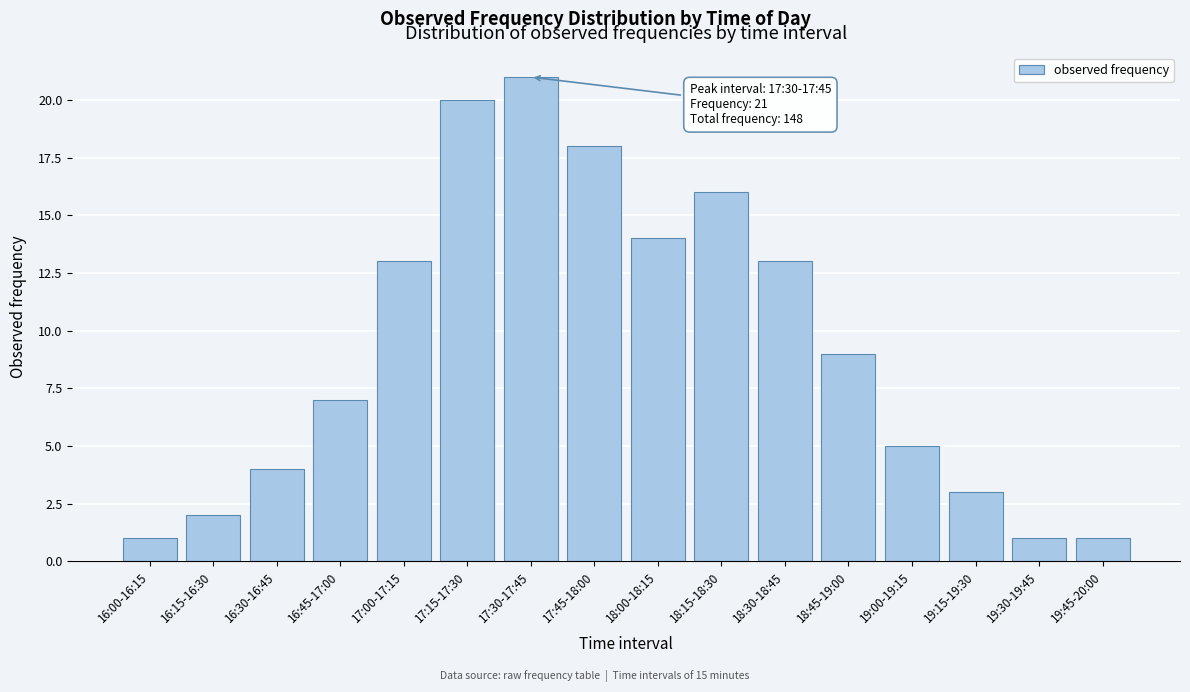

Reading left to right, extract all data points from this chart.

16:00-16:15=1	16:15-16:30=2	16:30-16:45=4	16:45-17:00=7	17:00-17:15=13	17:15-17:30=20	17:30-17:45=21	17:45-18:00=18	18:00-18:15=14	18:15-18:30=16	18:30-18:45=13	18:45-19:00=9	19:00-19:15=5	19:15-19:30=3	19:30-19:45=1	19:45-20:00=1